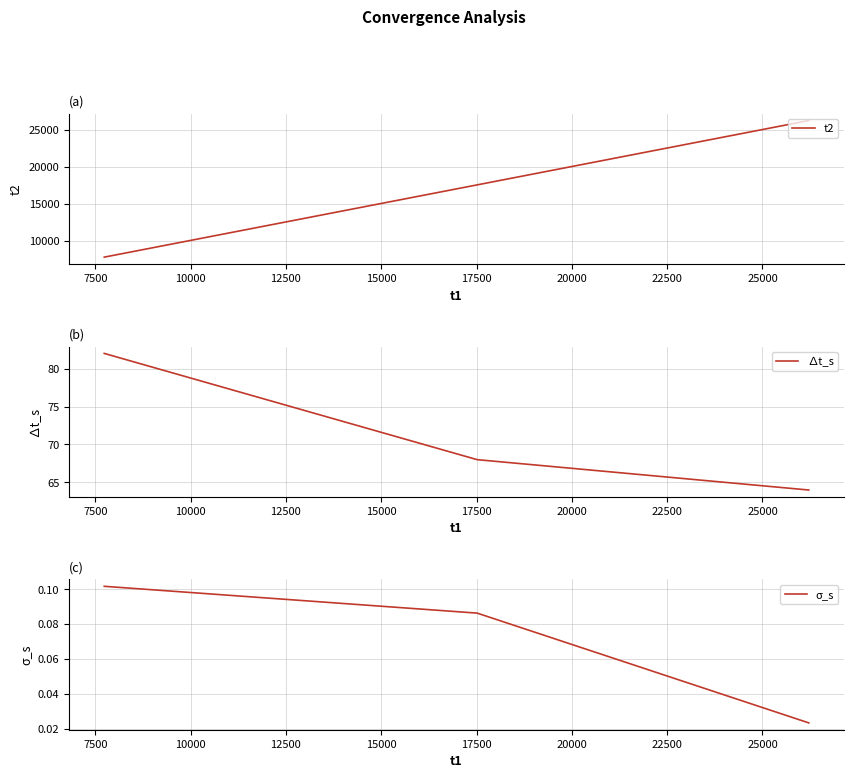

What is the minimum value for ∆t_s?

64